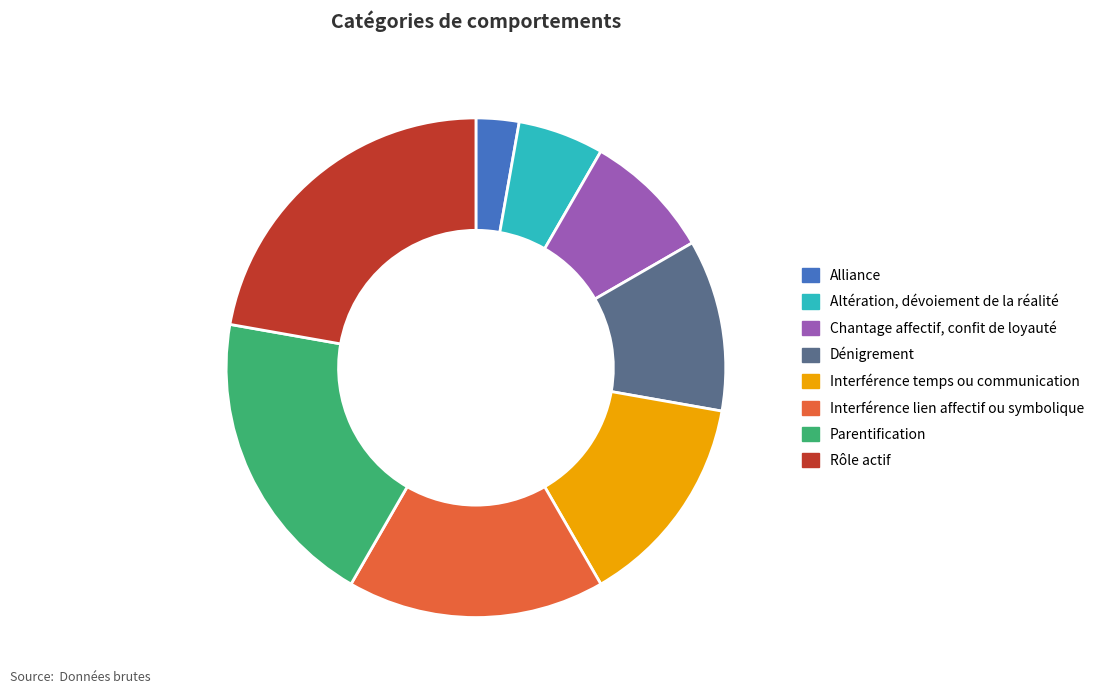

Which category has the biggest portion of the pie?

Rôle actif